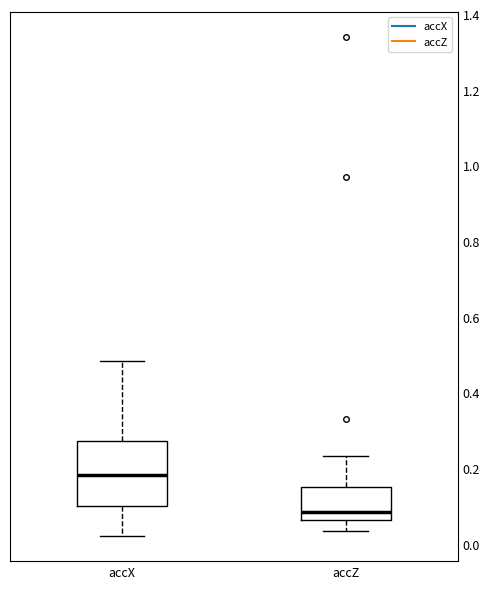

Which box's median line is the highest?

accX